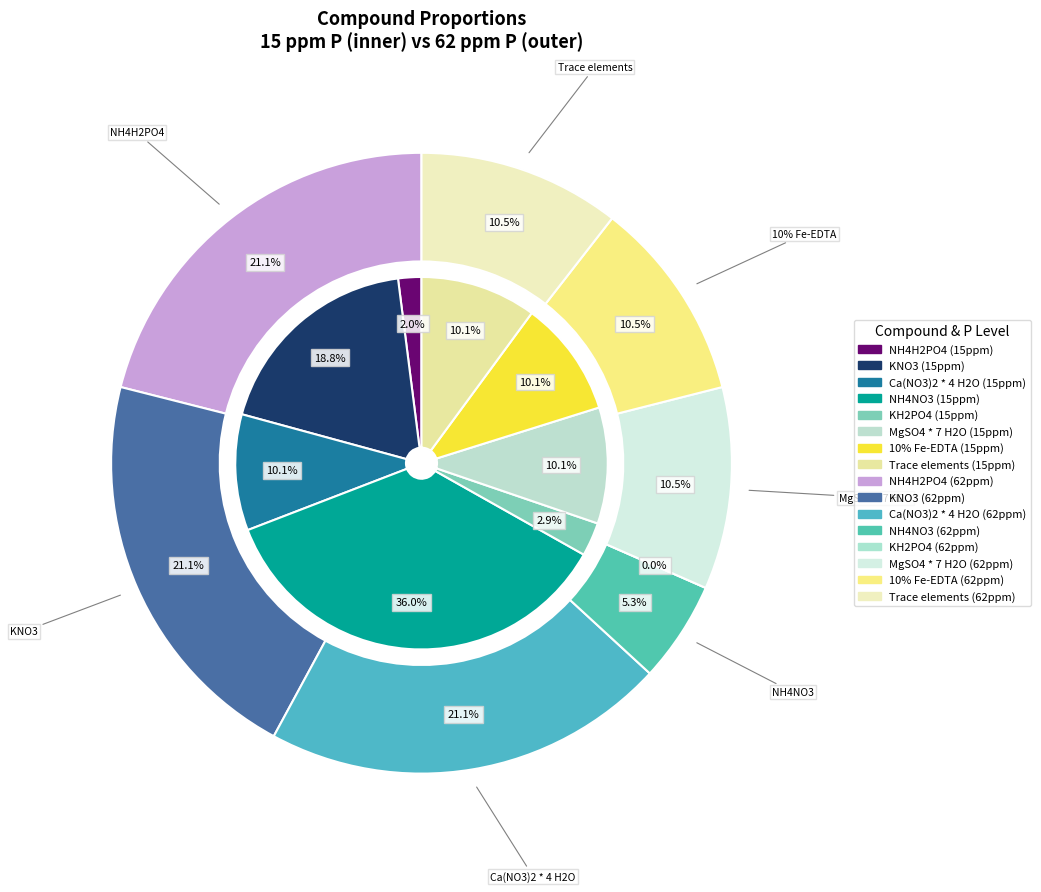

Do NH4H2PO4 and MgSO4 * 7 H2O together represent more than half of the pie?

No